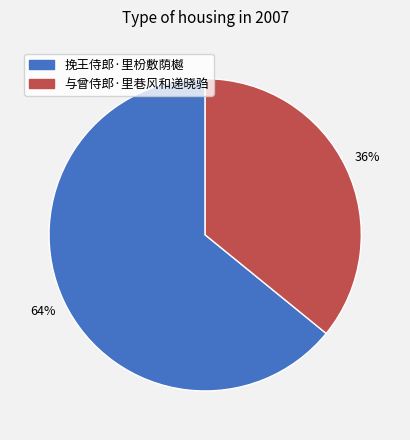

Which slice is the largest?

挽王侍郎·里枌敷荫樾